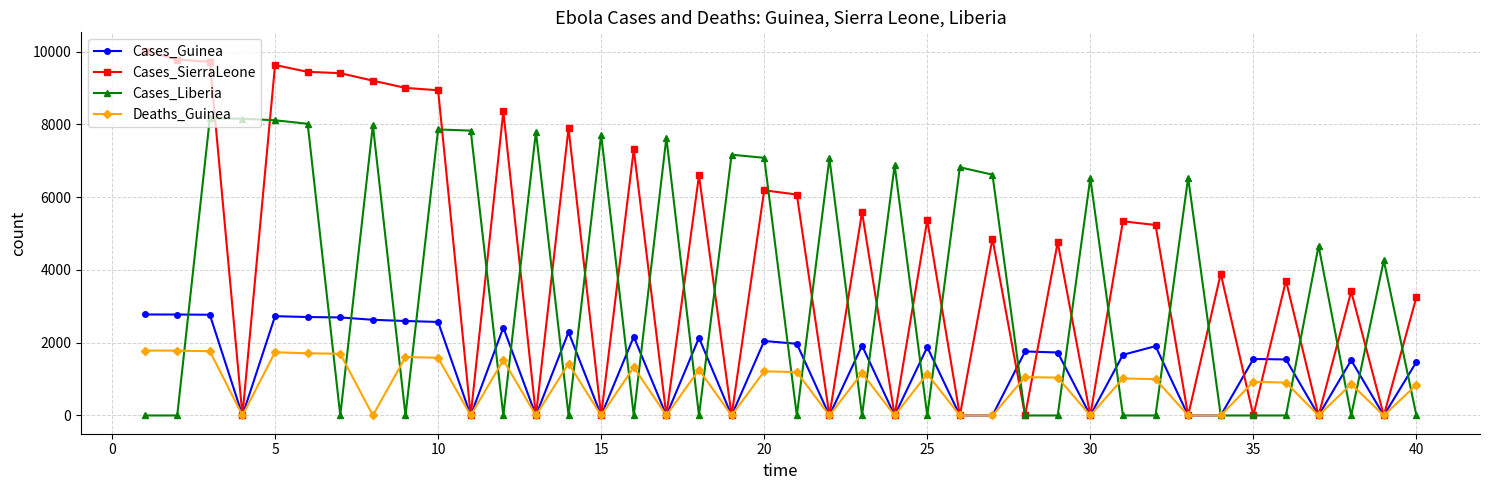

True or false: Cases_Guinea has more than 1 points higher than both neighbors.

True